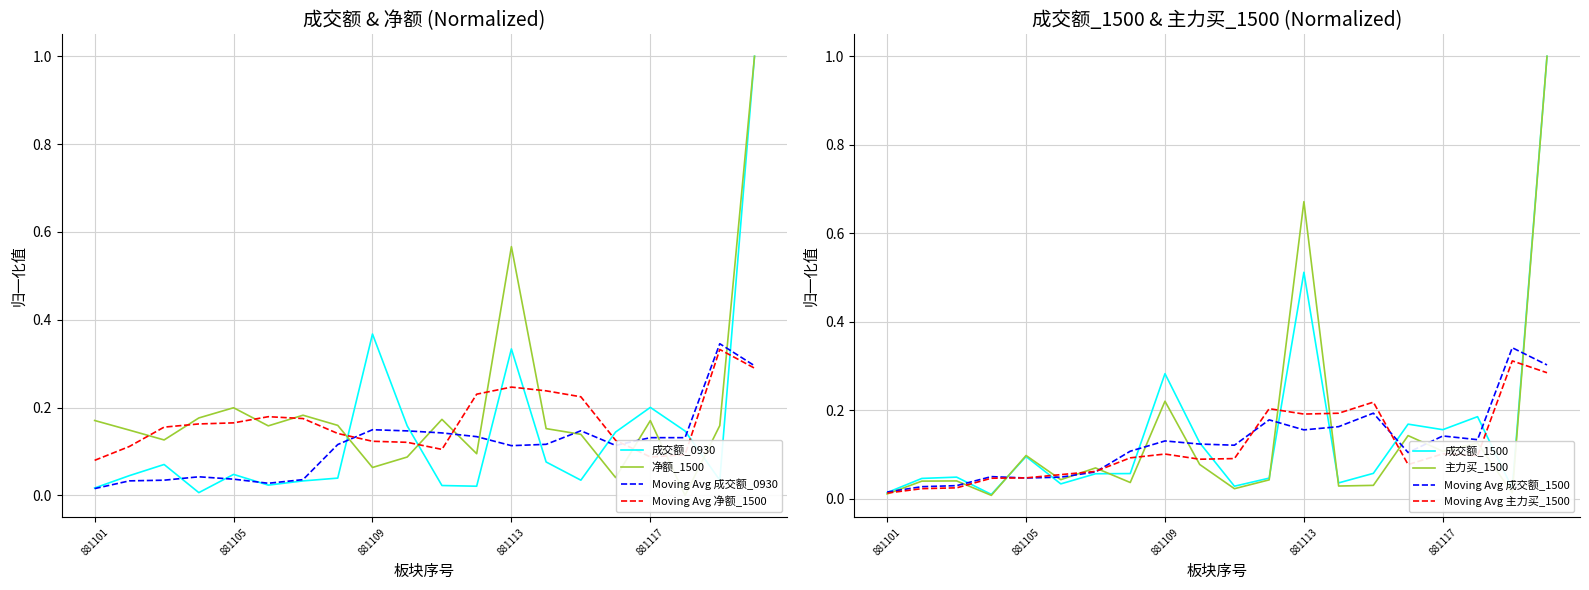

Which series has the largest total across all categories?

净额_1500